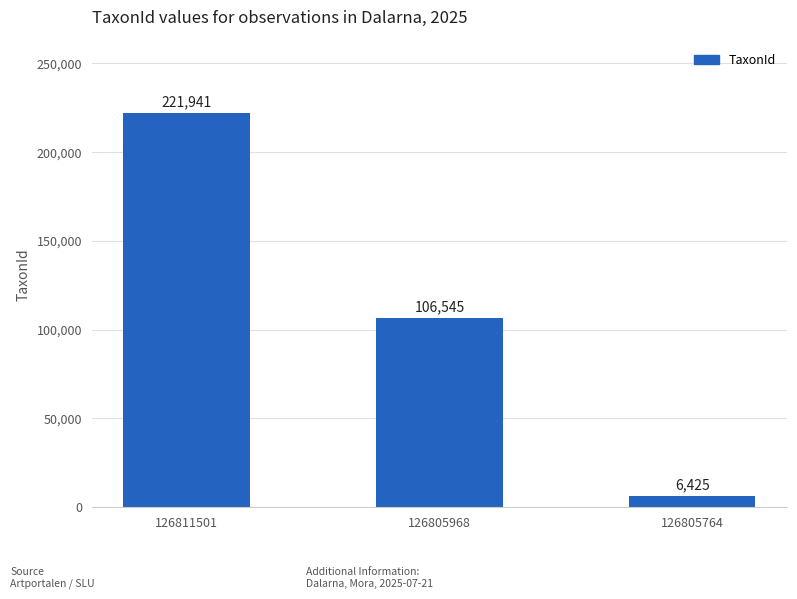

What value does the data have at 126805968?

106545